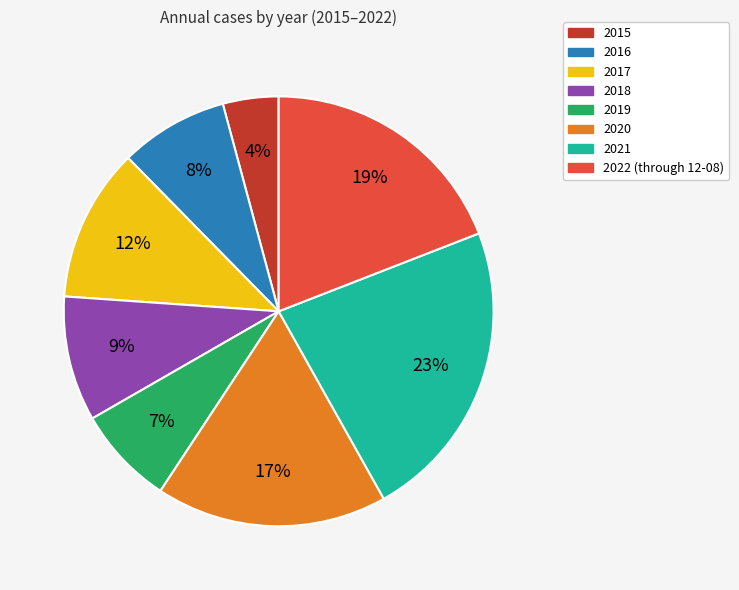

To the nearest percent, what is the combined percentage of 2018 and 2021?

32%